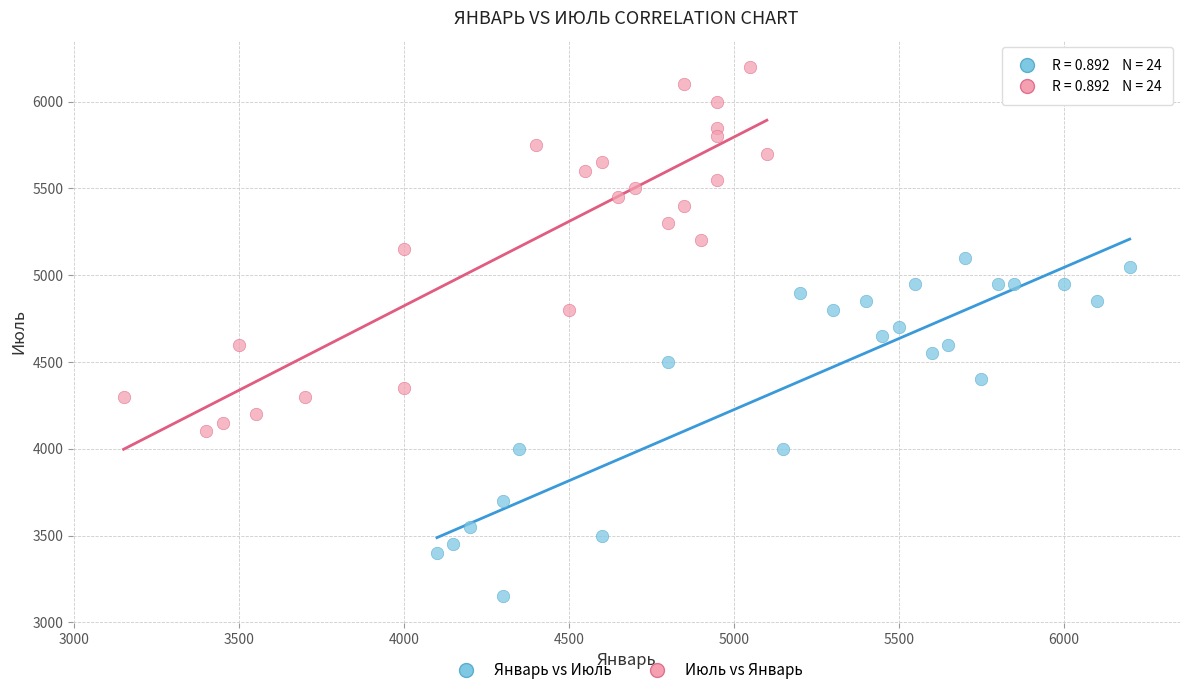

Which series contains the lowest Y value?

Январь vs Июль